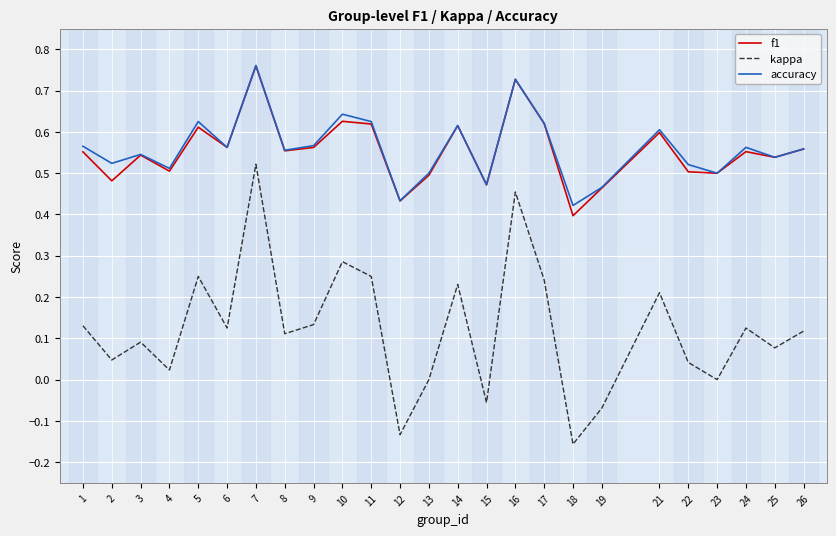

Which series has the largest range (max minus min)?

kappa